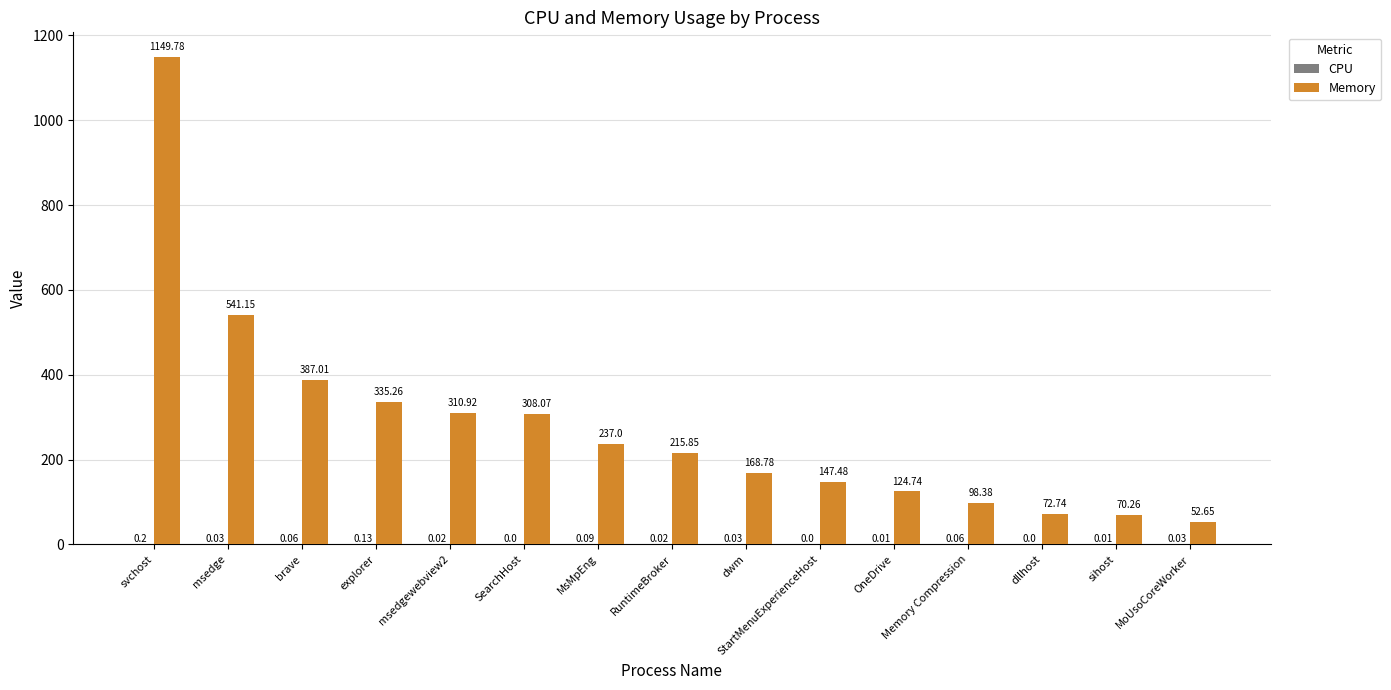

Which series has the largest range (max minus min)?

Memory